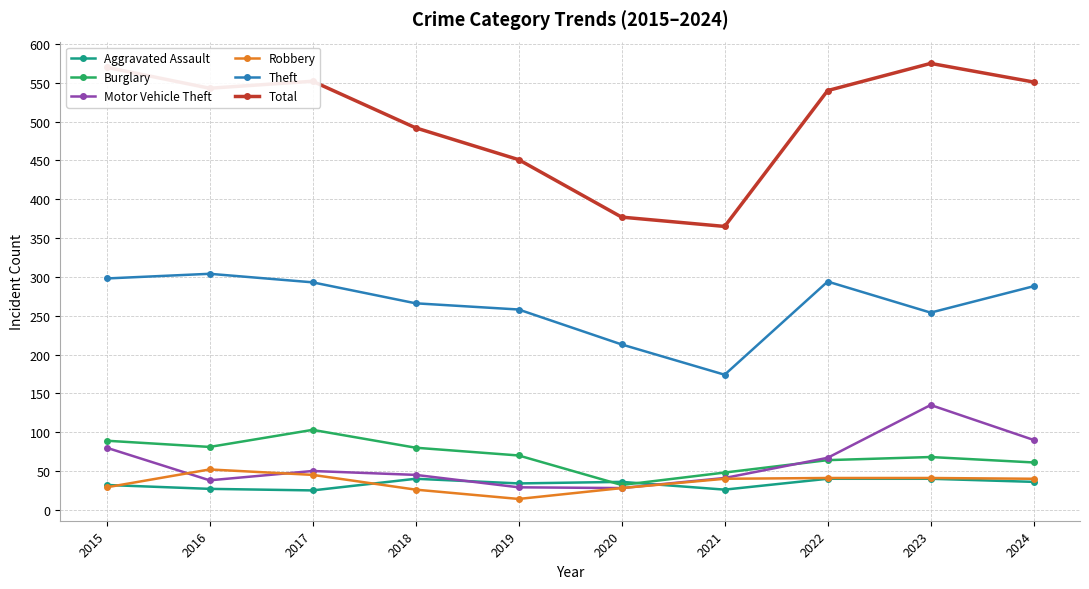

True or false: Total has a value of 827 at 2023.

False